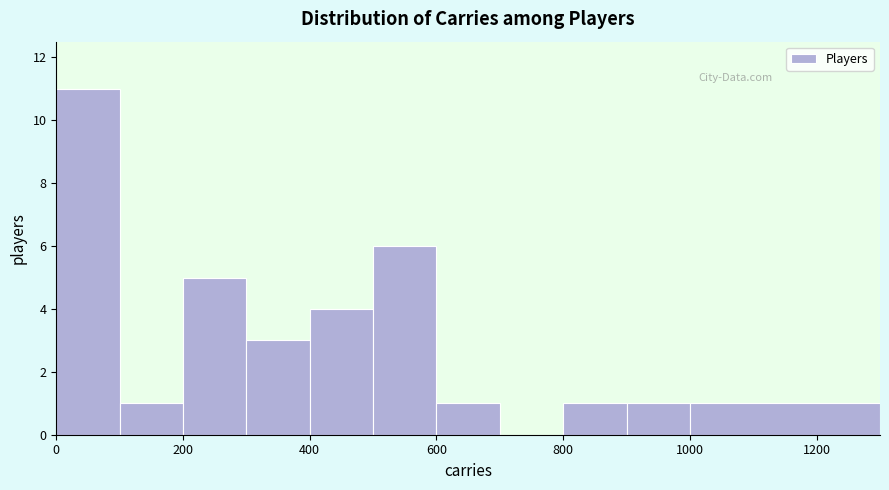

Over which range of the x-axis is the bar tallest?

0 to 100